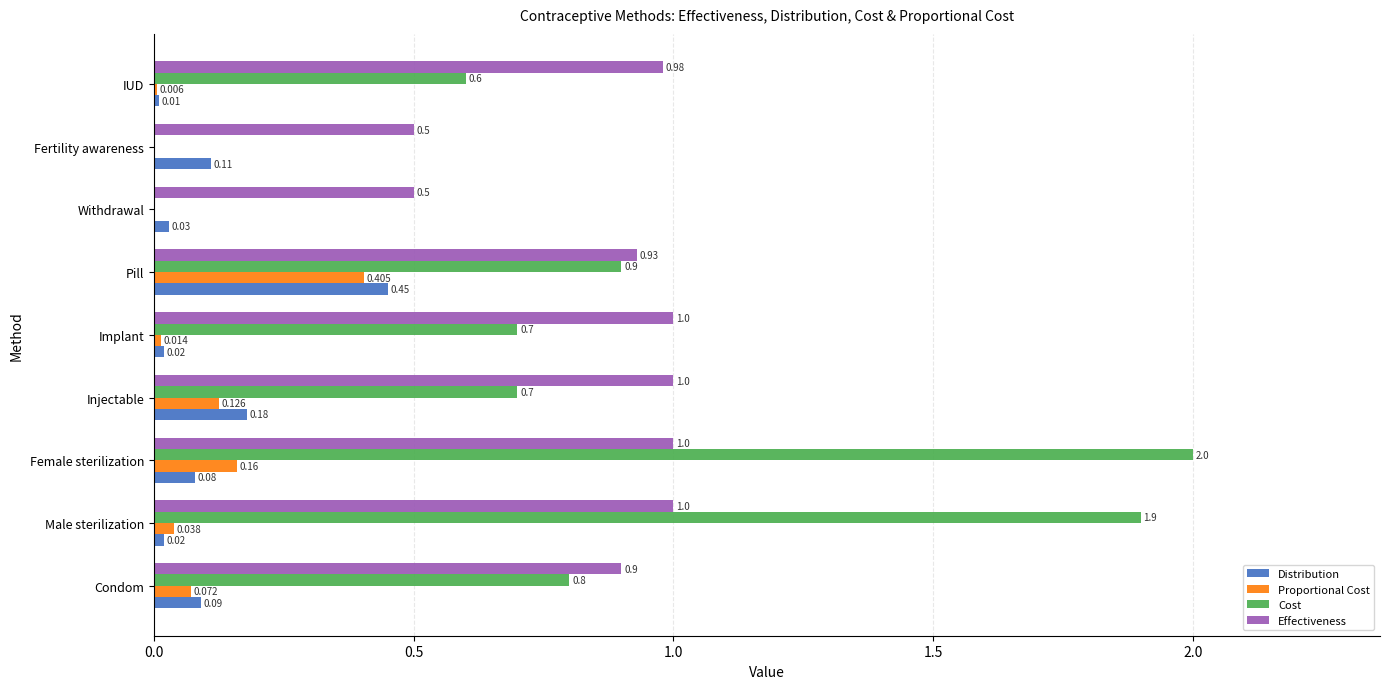

Which series changed the most between Injectable and Implant?

Distribution